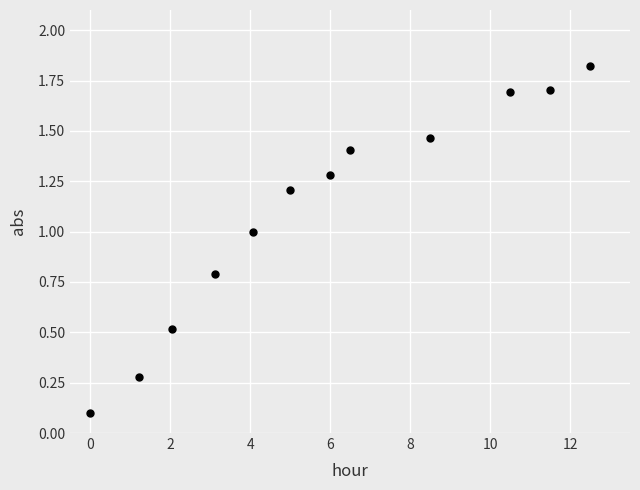

What is the range of Y values (max minus min)?

1.7